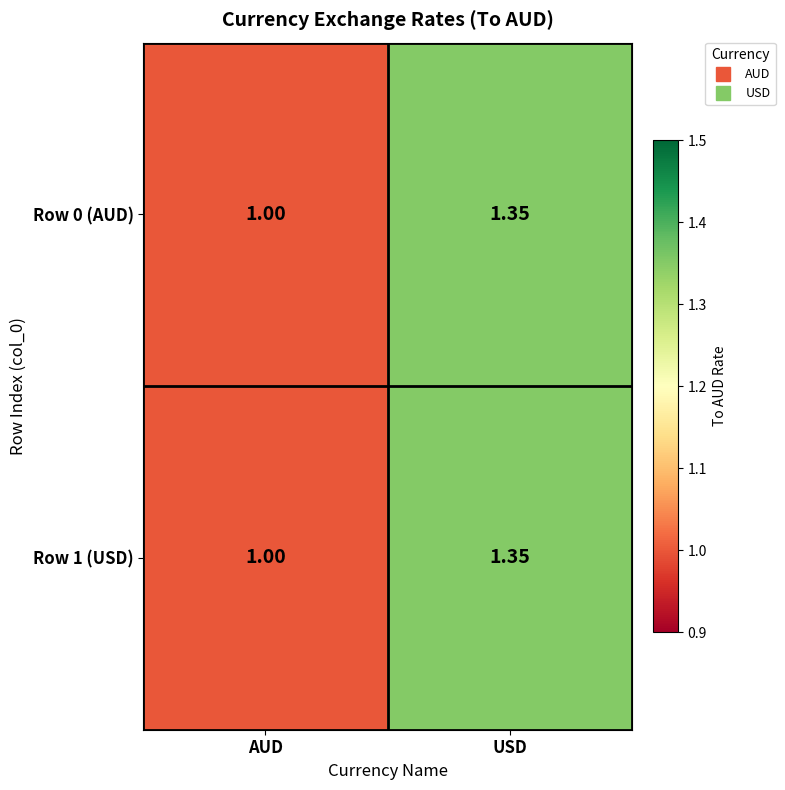

Where is Row 1 (USD) nearest to the value 1?

AUD